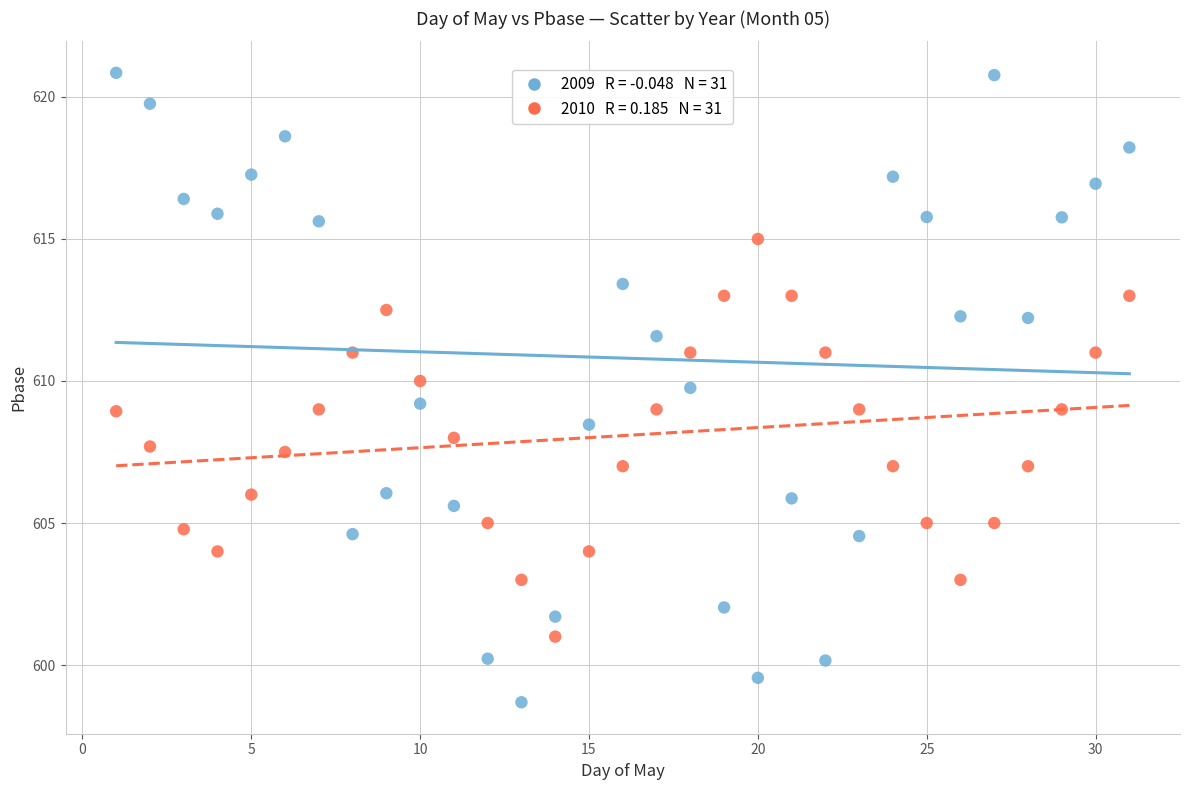

Across all data points, what is the range of Y values (max minus min)?

22.2